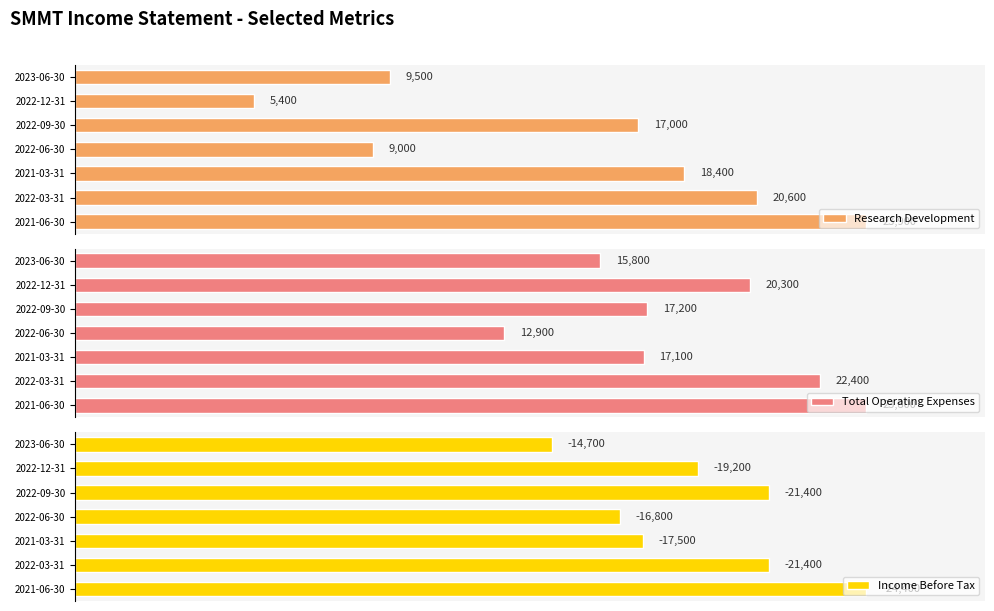

At which label does Research Development reach its minimum?

2022-12-31